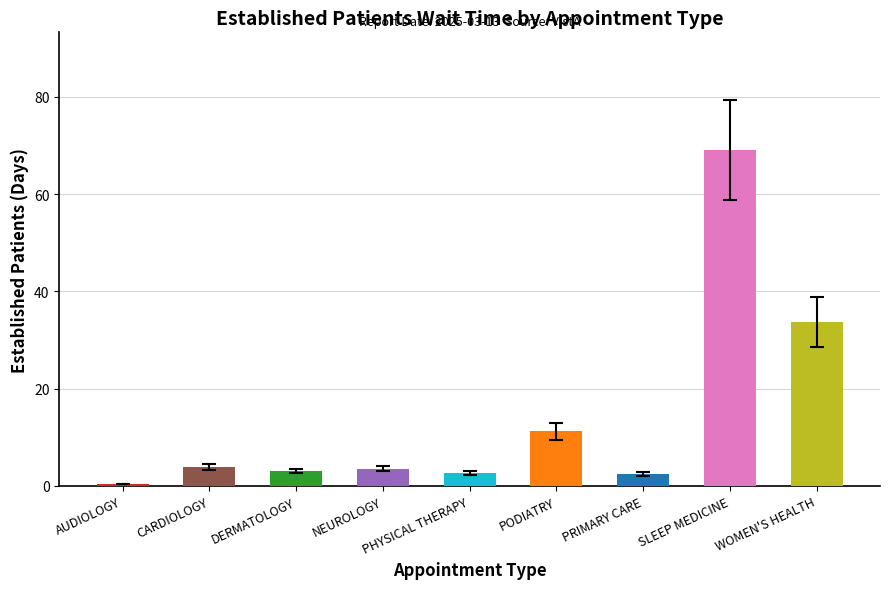

What is the sum of all values?

129.9